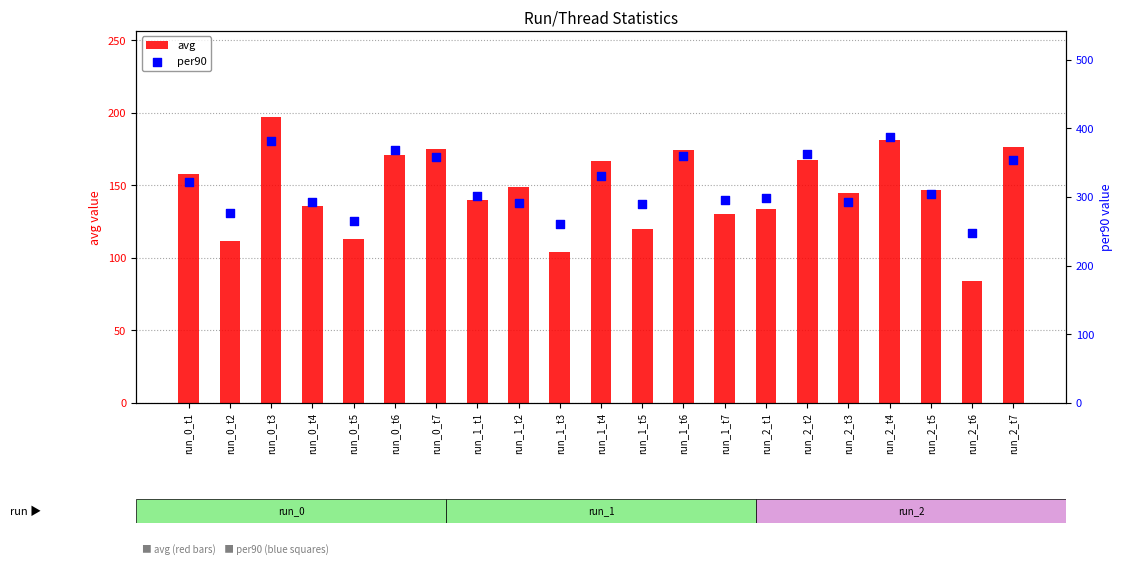

At which category is the sum across all series the highest?

run_0_t3